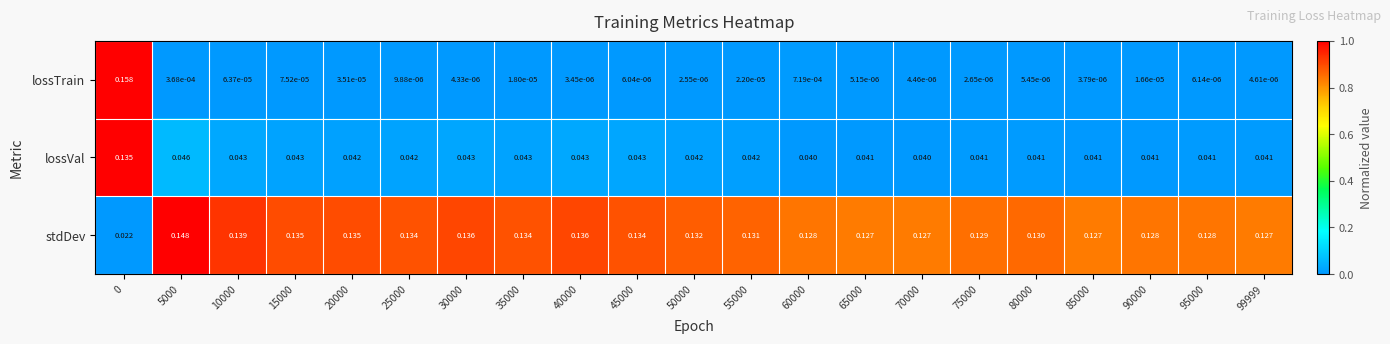

At 65000, list the series in order from smallest to largest.

lossTrain, lossVal, stdDev